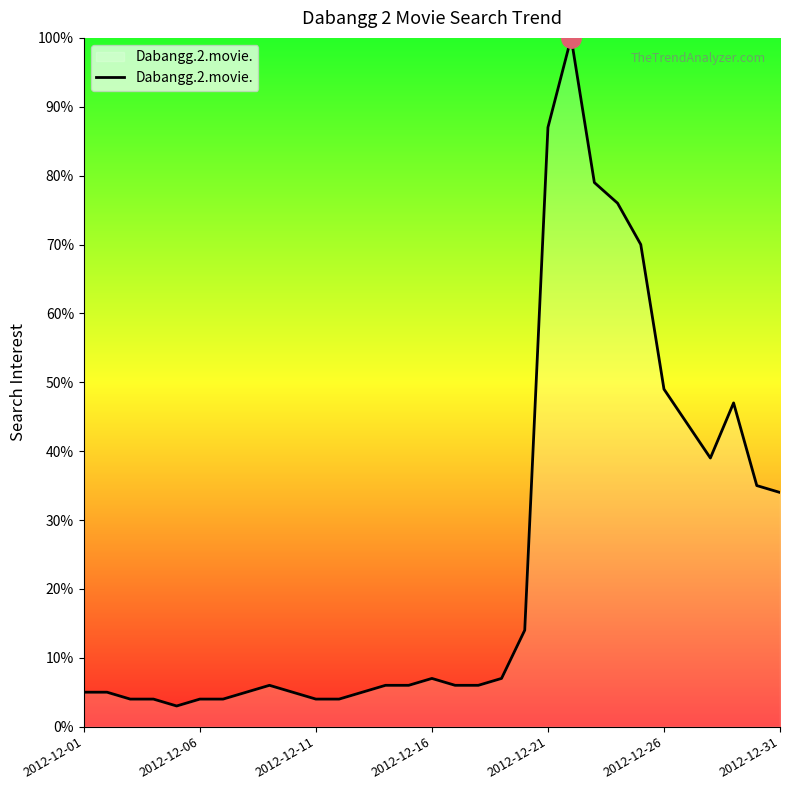

What is the difference between the maximum and minimum values?

97